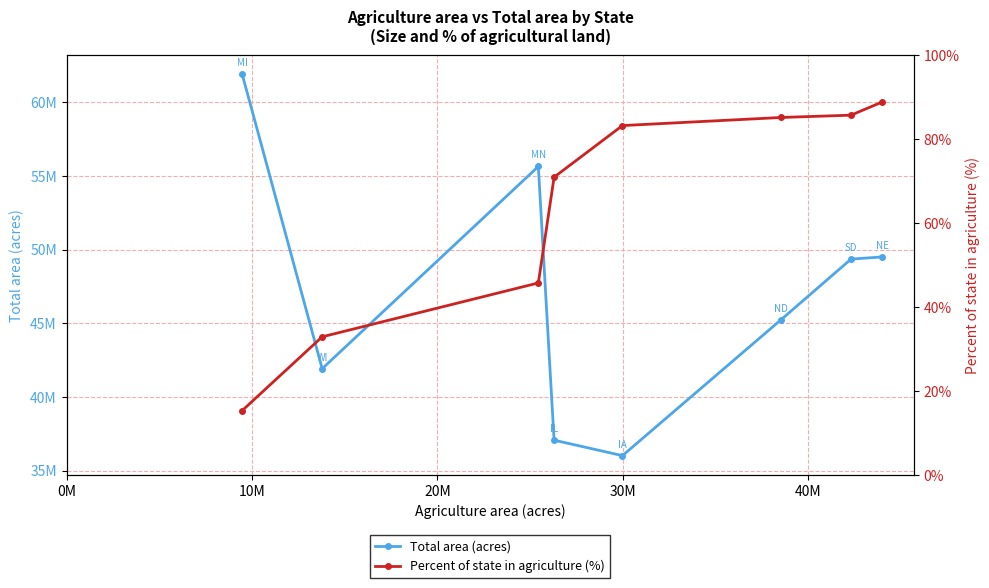

True or false: Total area (acres) has more than 1 interior local peaks.

False